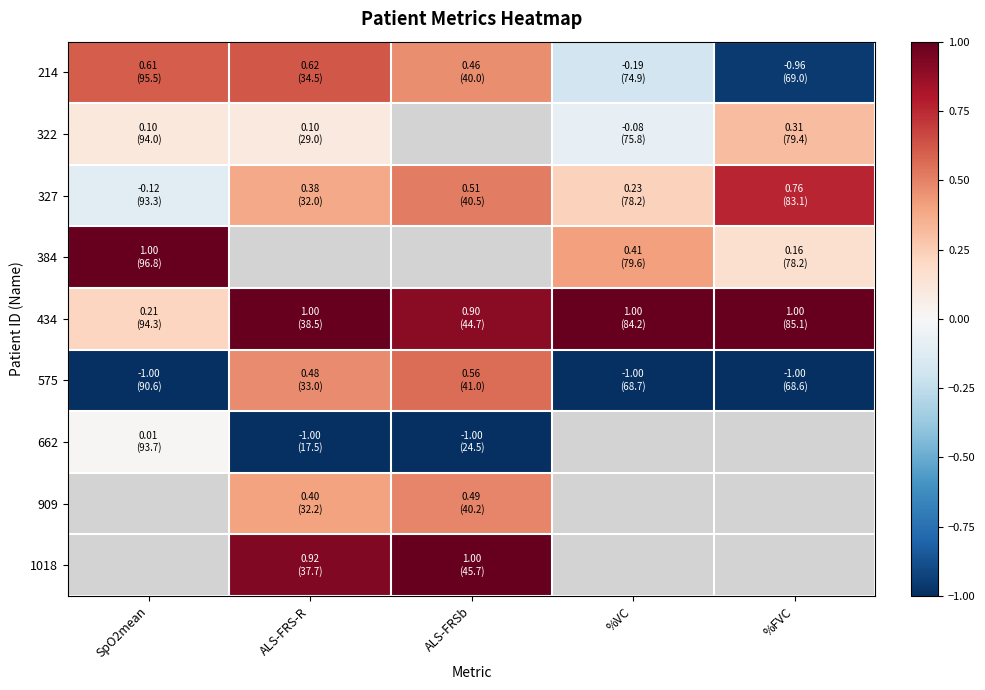

The value of 327 at ALS-FRSb is 0.5. True or false?

True